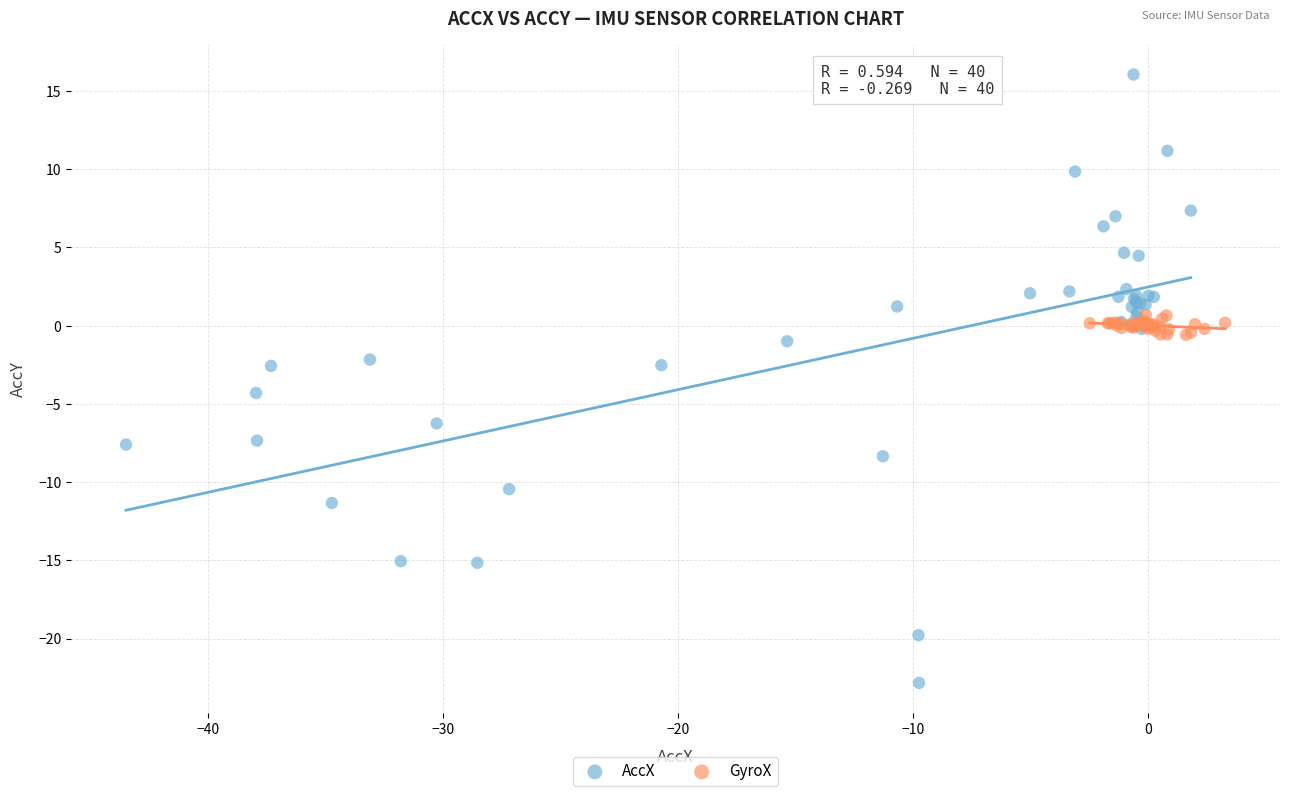

Which series contains the highest Y value?

AccX